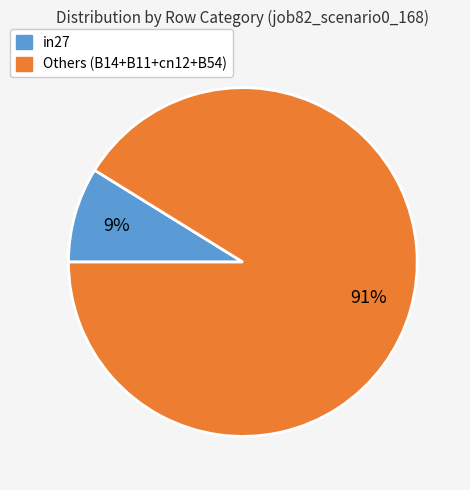

How many slices are in this pie chart?

2